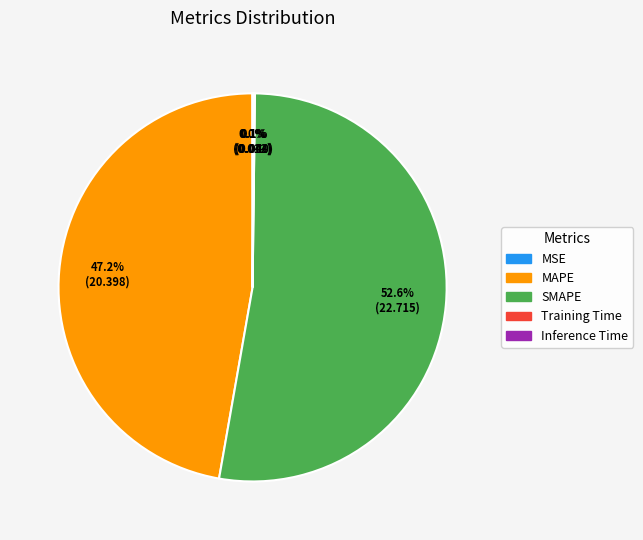

What is the largest slice in the pie chart?

SMAPE